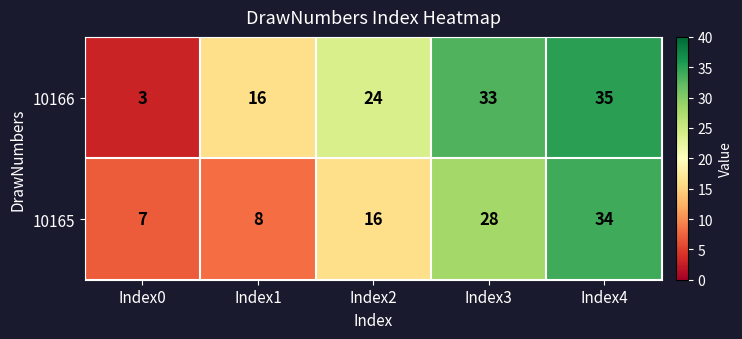

What is the sum of the 10166 values at Index2 and Index0?

27